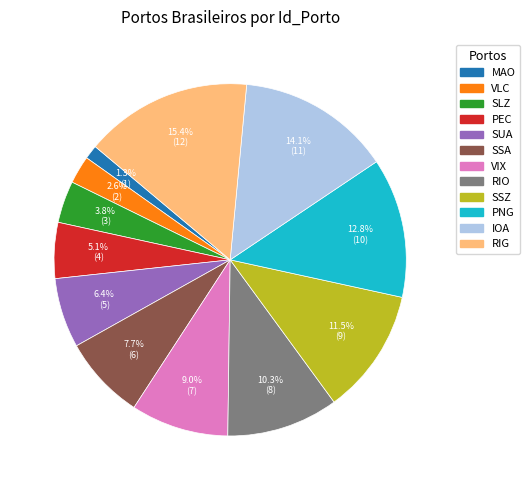

To the nearest percent, what is the difference between the largest and smallest slice percentages?

14%